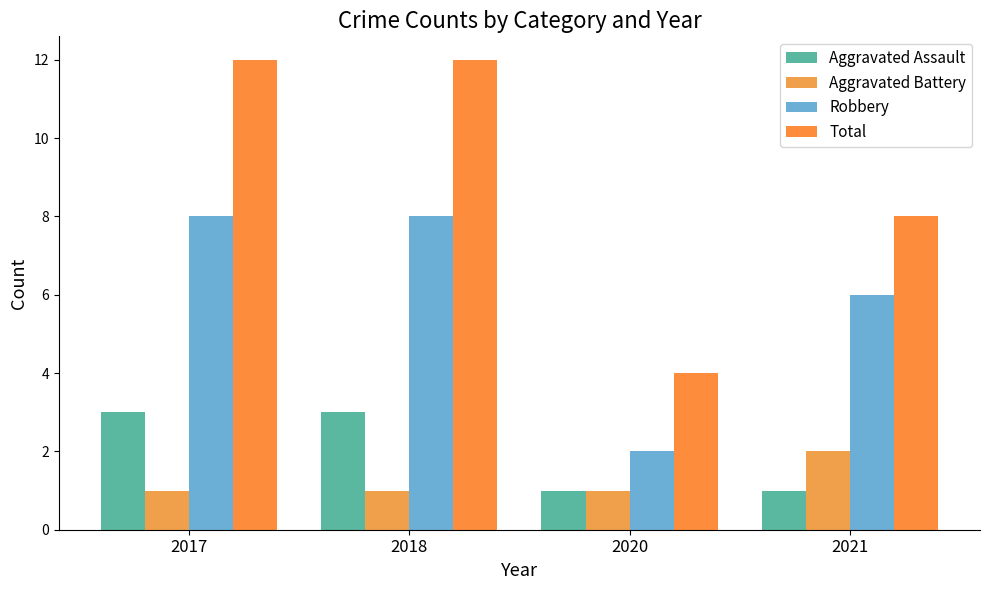

Reading right to left, what are all the values shown in this chart?

Aggravated Assault: 2021=1	2020=1	2018=3	2017=3
Aggravated Battery: 2021=2	2020=1	2018=1	2017=1
Robbery: 2021=6	2020=2	2018=8	2017=8
Total: 2021=8	2020=4	2018=12	2017=12